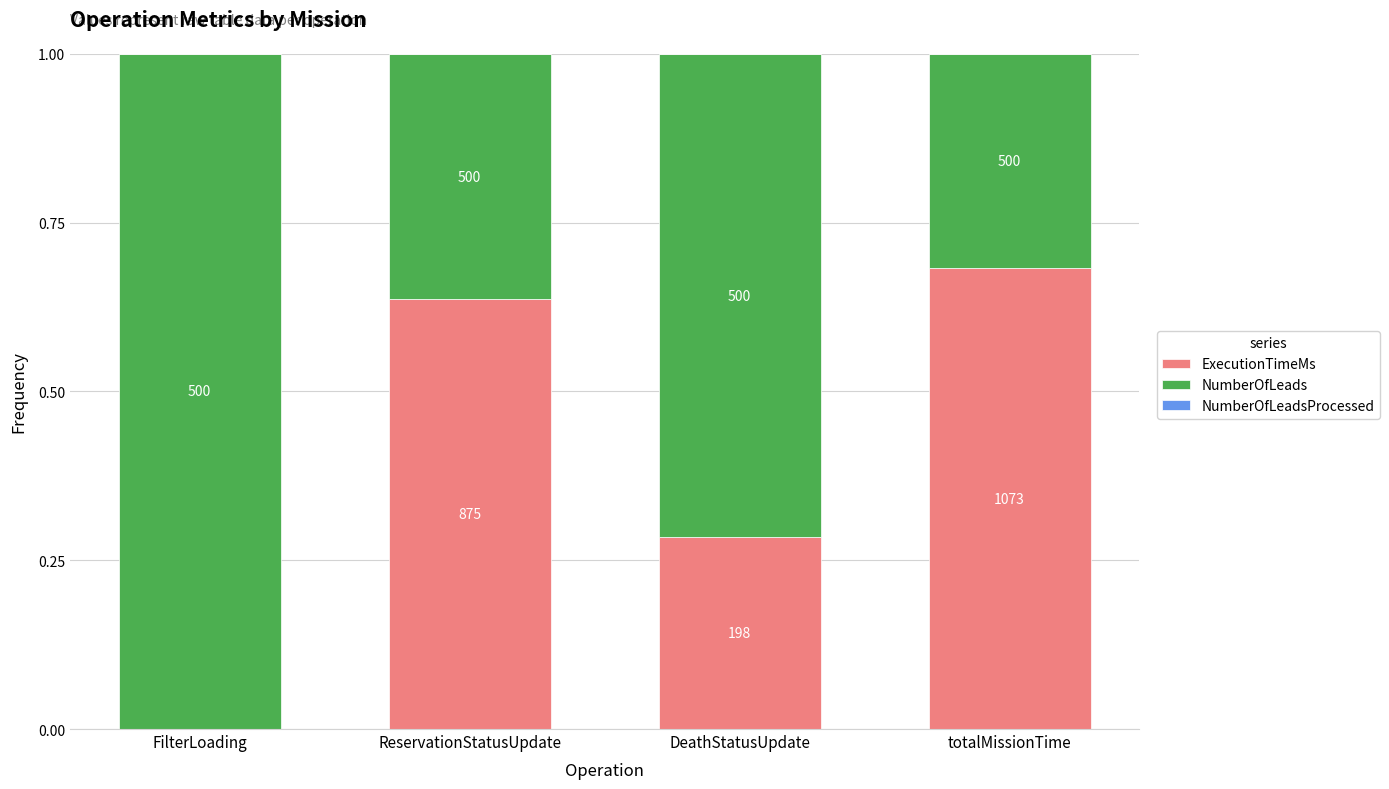

Count the ExecutionTimeMs values in the range 0 to 1.

4